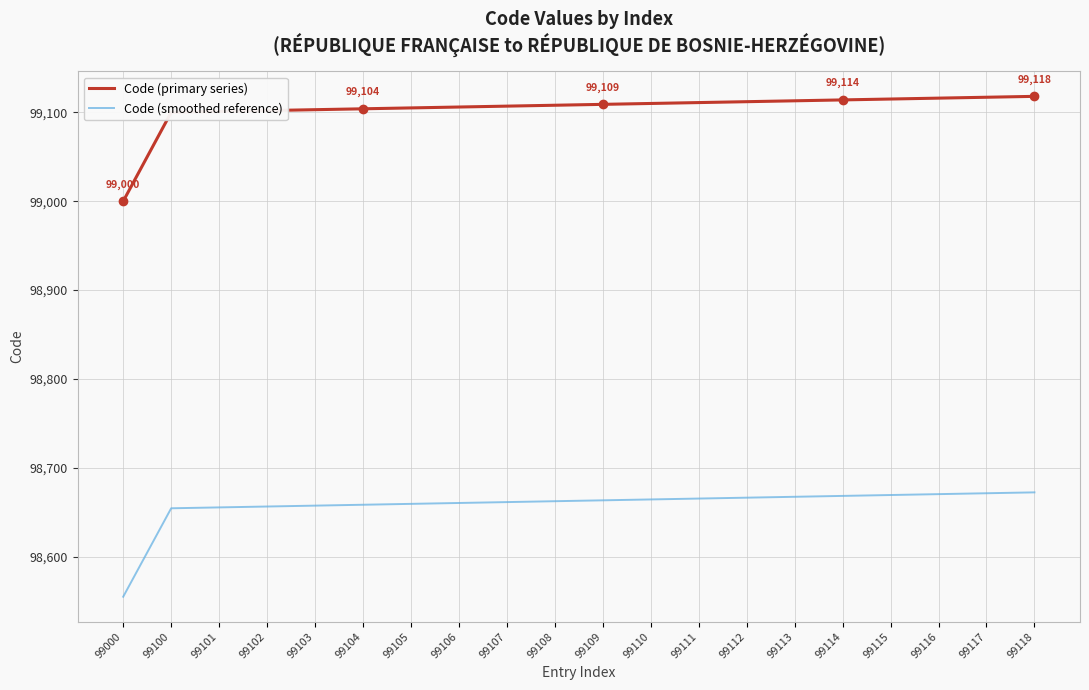

At how many categories does at least one series exceed 98749?

20